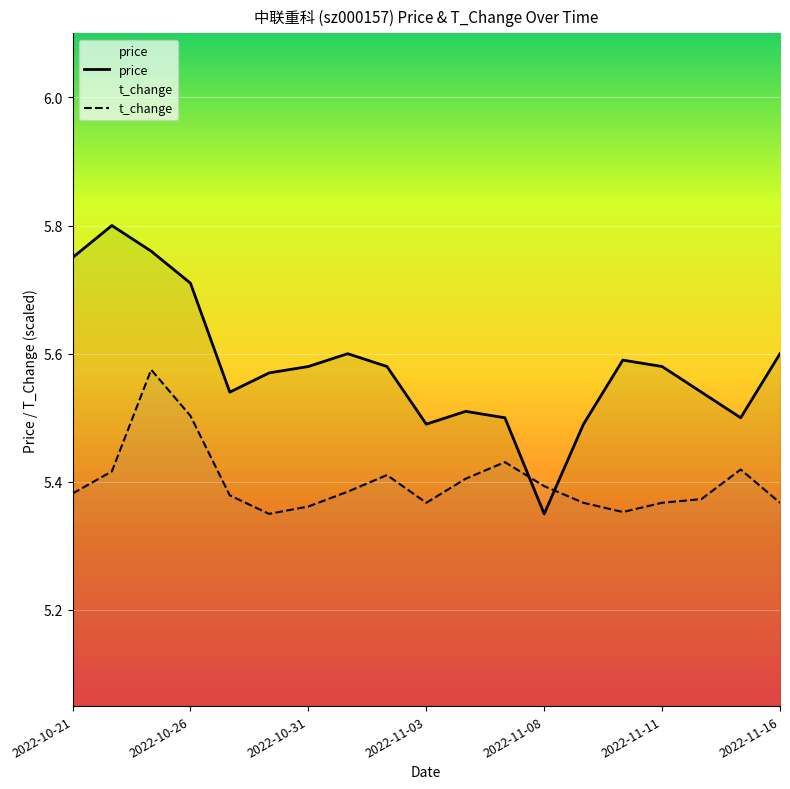

What are all the series names shown in the legend?

price, t_change